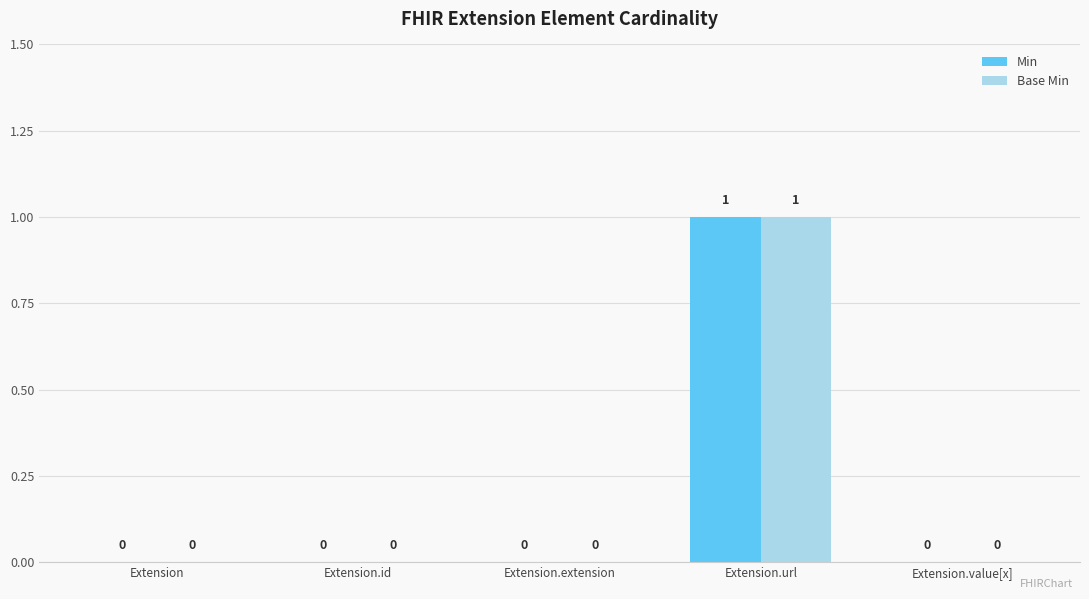

What is the maximum value shown in the chart?

1